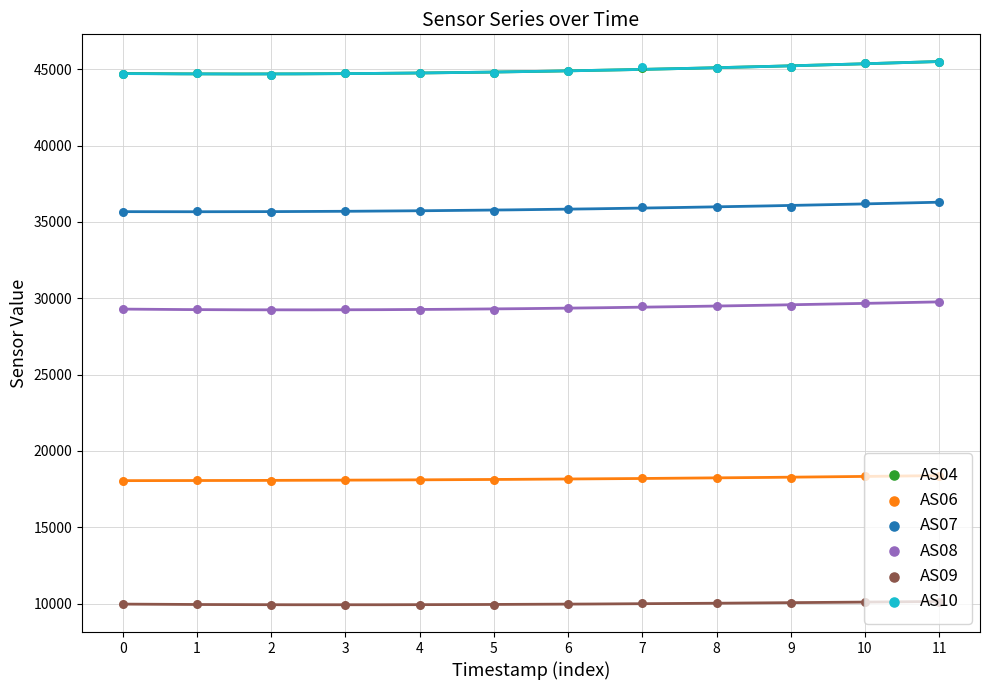

At which category is the sum across all series the highest?

11